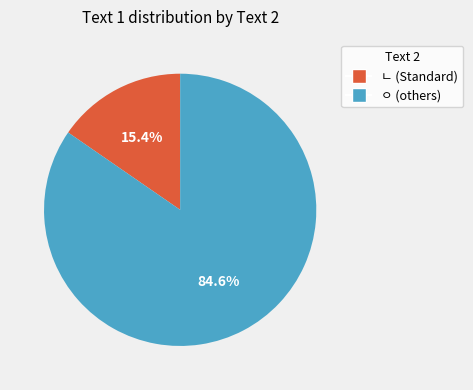

To the nearest percent, what percentage of the pie is ㄴ?

15%